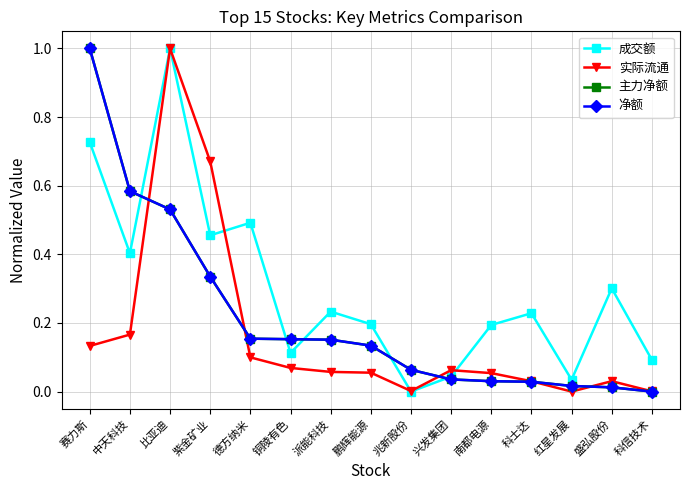

Does the chart display data point markers on the line(s)?

Yes